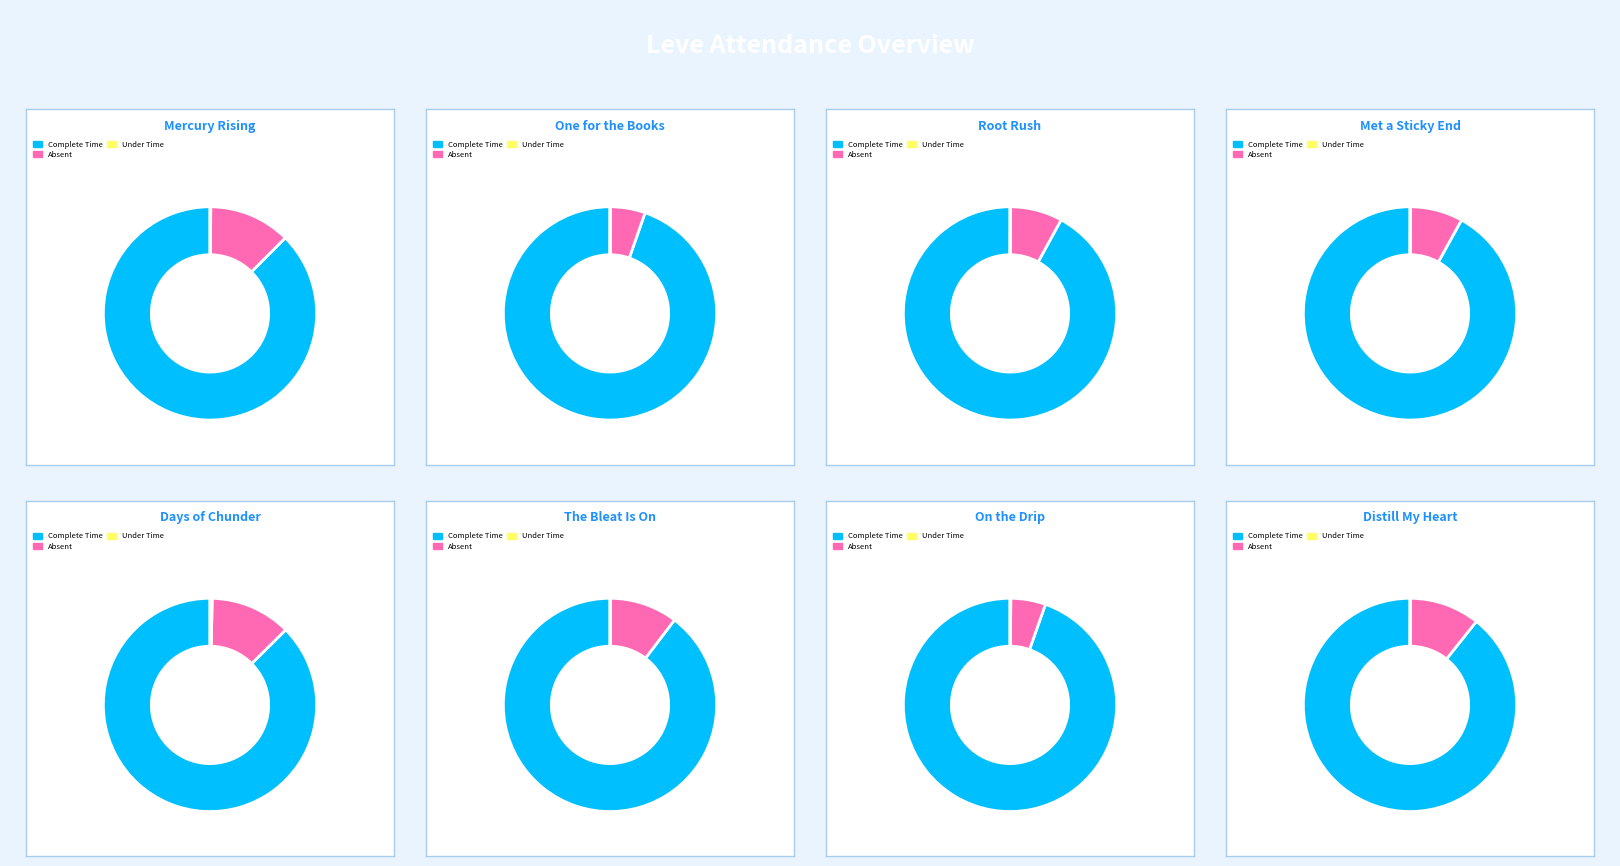

What percentage is NOT represented by Met a Sticky End?

92.5%